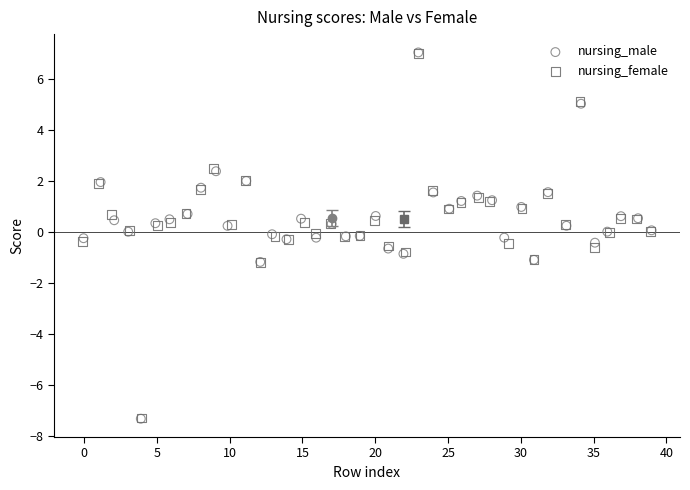

Which series has the largest Y range (max minus min)?

nursing_male